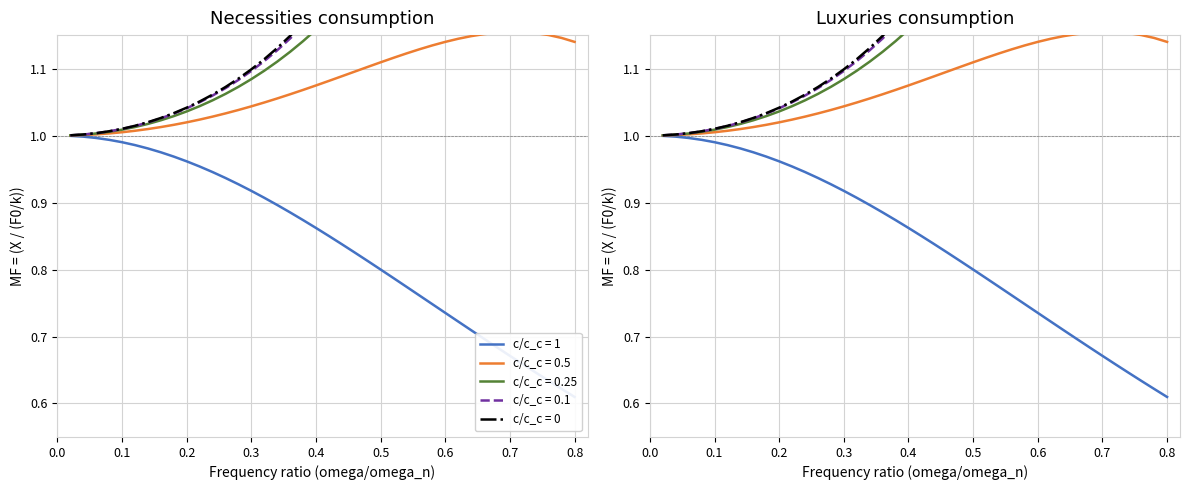

Between 0.5 and 31, which series saw the biggest shift?

c/c_c = 0